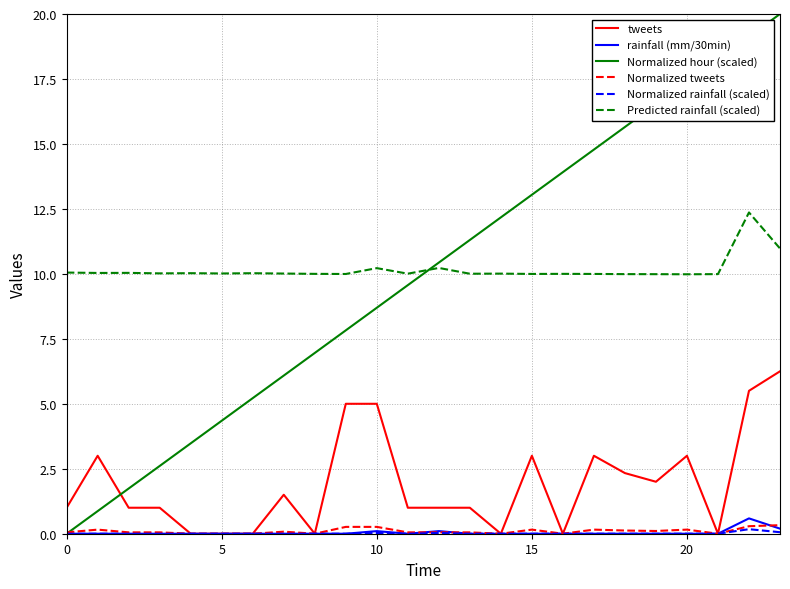

Which series has the largest range (max minus min)?

Normalized hour (scaled)